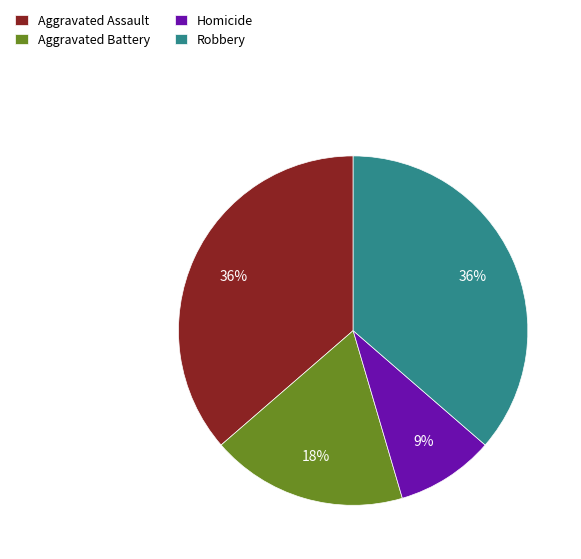

Is Aggravated Battery the majority of the pie?

No